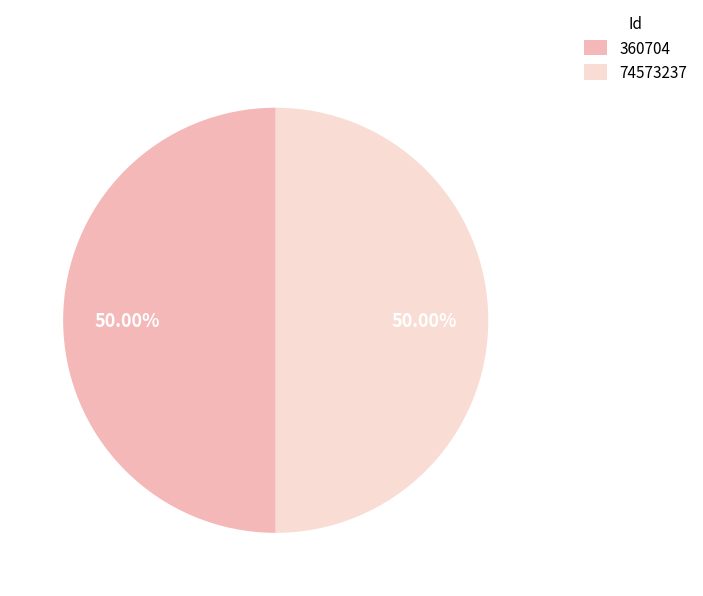

Count the number of slices in the pie.

2